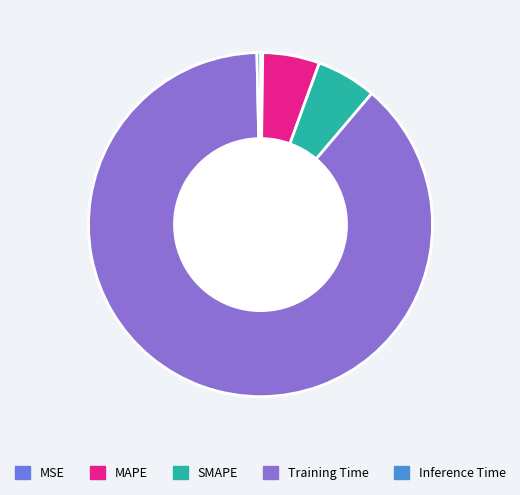

What is the largest slice in the pie chart?

Training Time